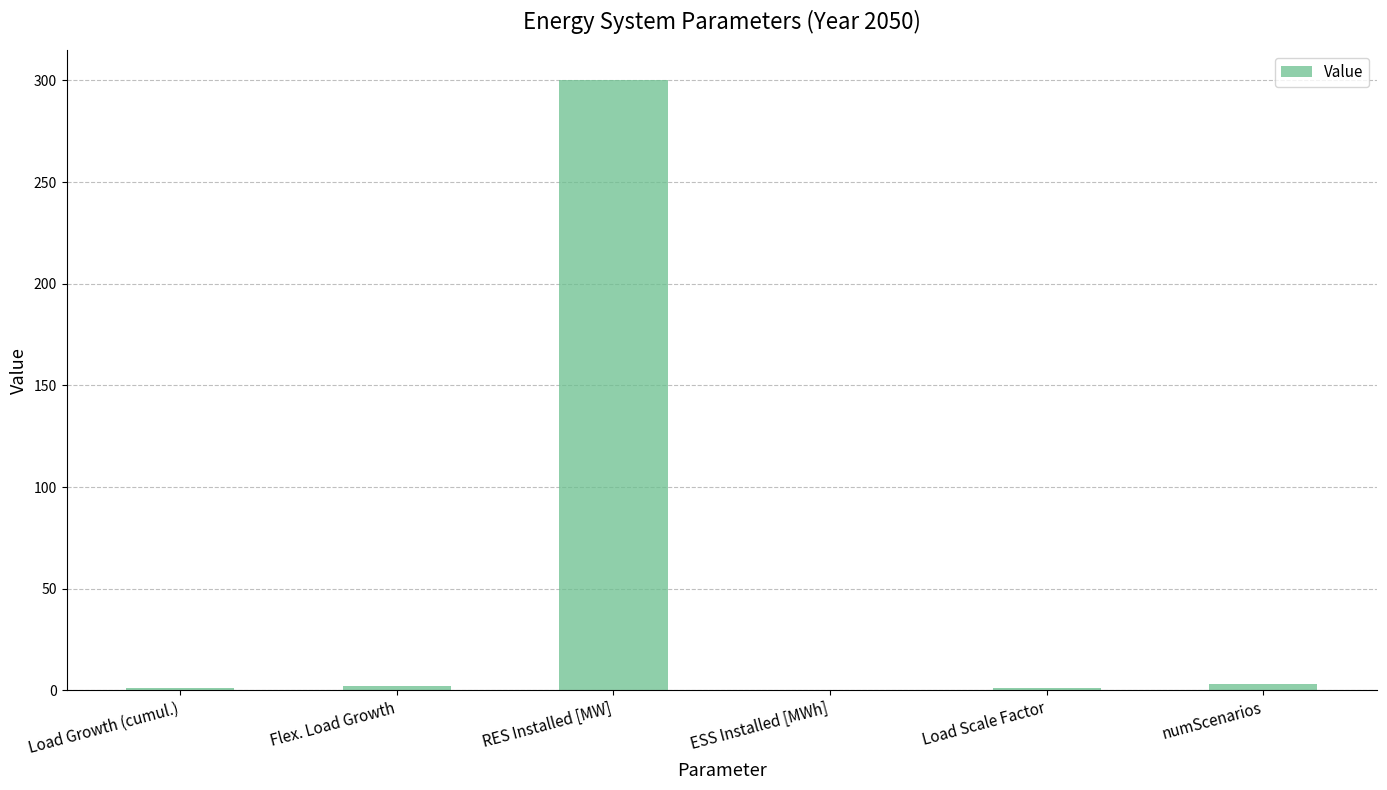

At which category does the chart reach its peak across all series?

RES Installed [MW]